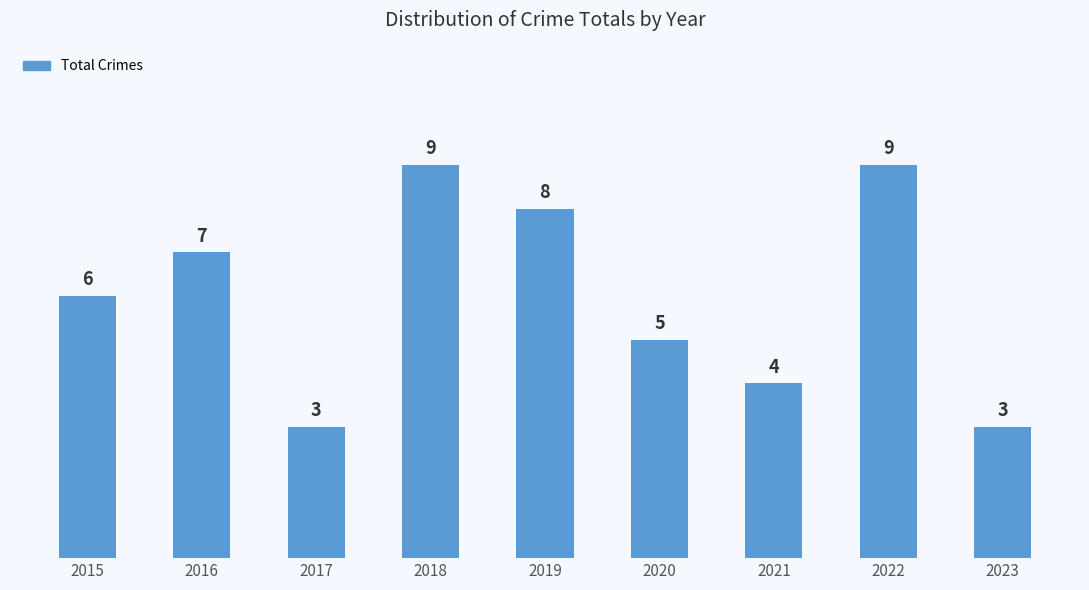

How many categories are shown in the chart?

9